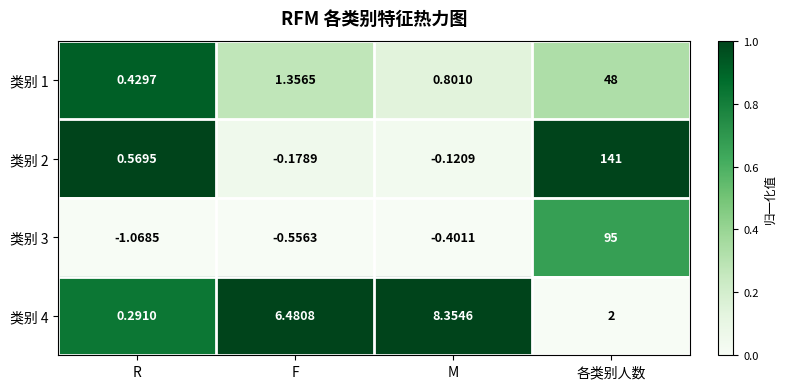

At which label does 类别 3 reach its minimum?

R